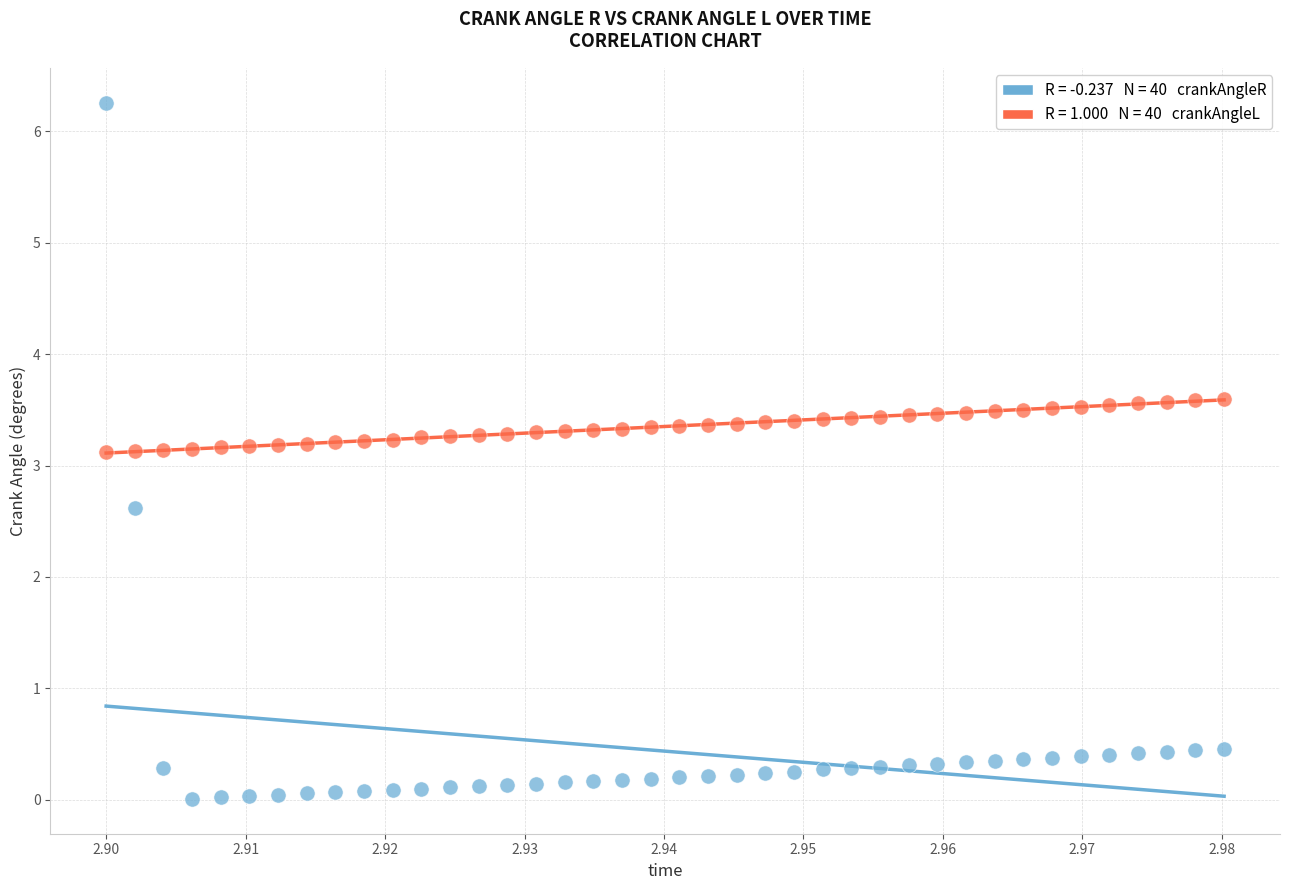

Across all data points, what is the range of Y values (max minus min)?

6.3